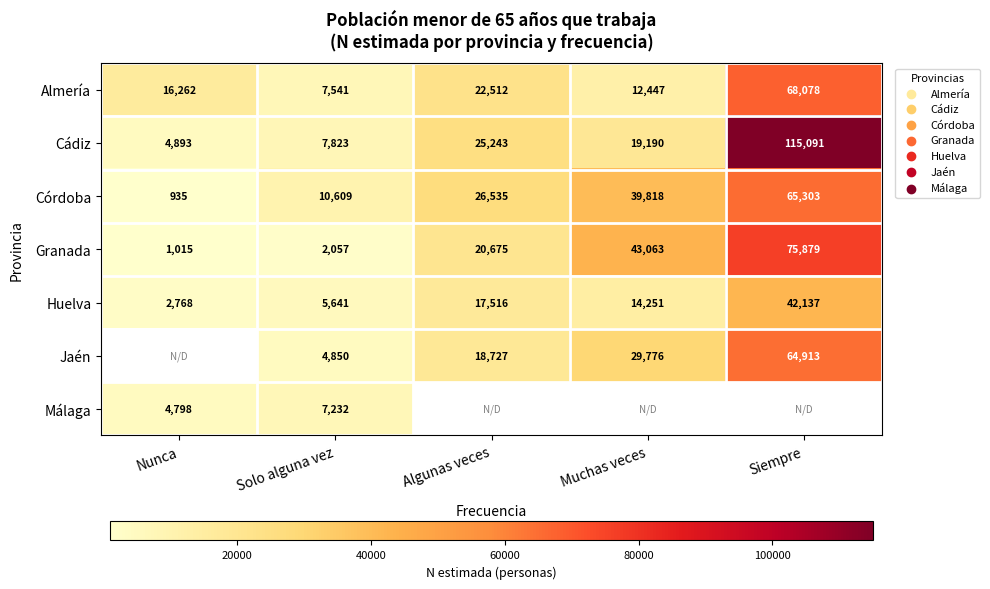

What is the difference between the second highest and second lowest values in the Cádiz series?

17420